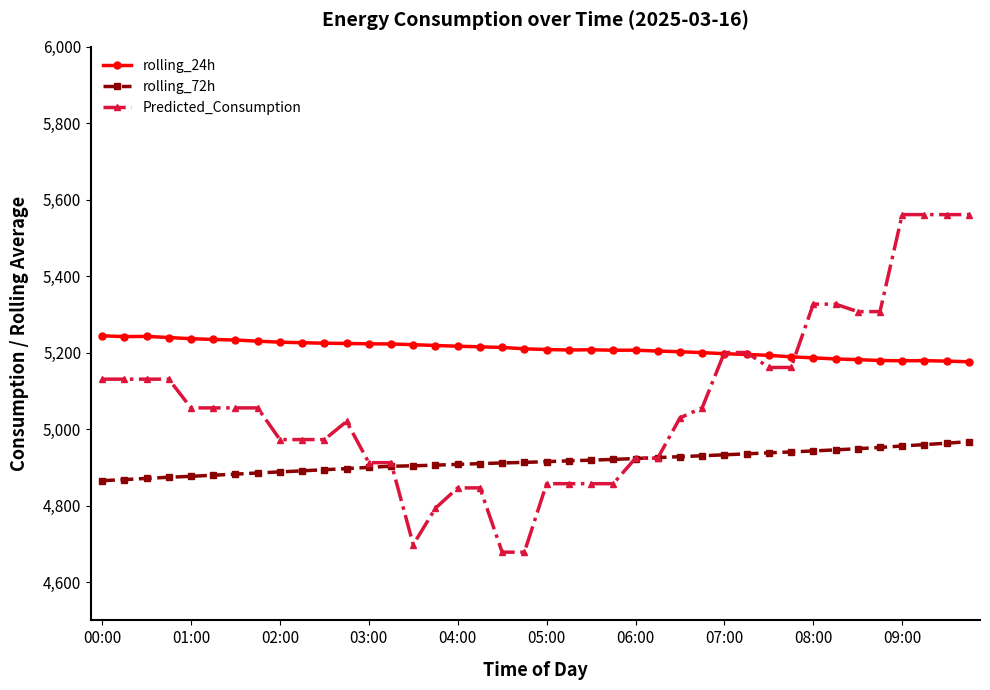

Which series has the widest spread of values?

Predicted_Consumption